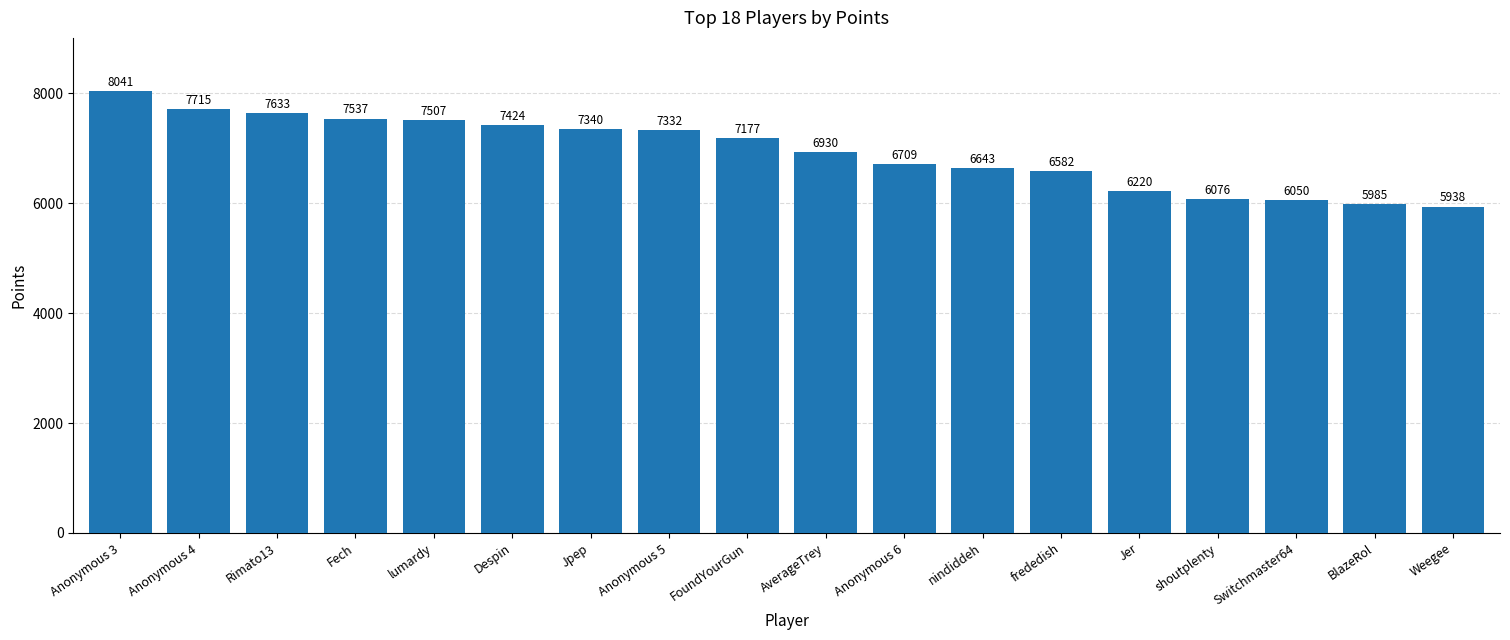

What is the greatest value displayed?

8041